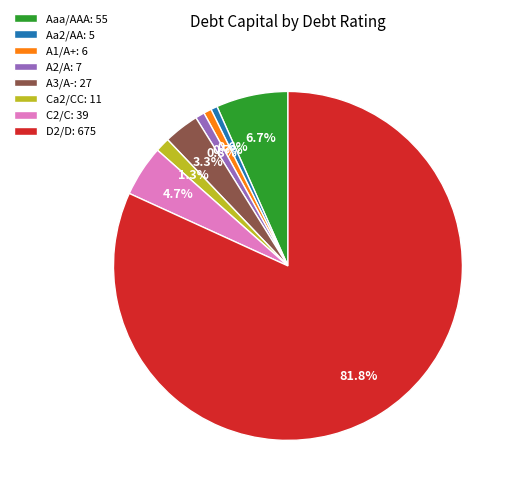

How much of the chart is everything except Ca2/CC: 11?

98.7%